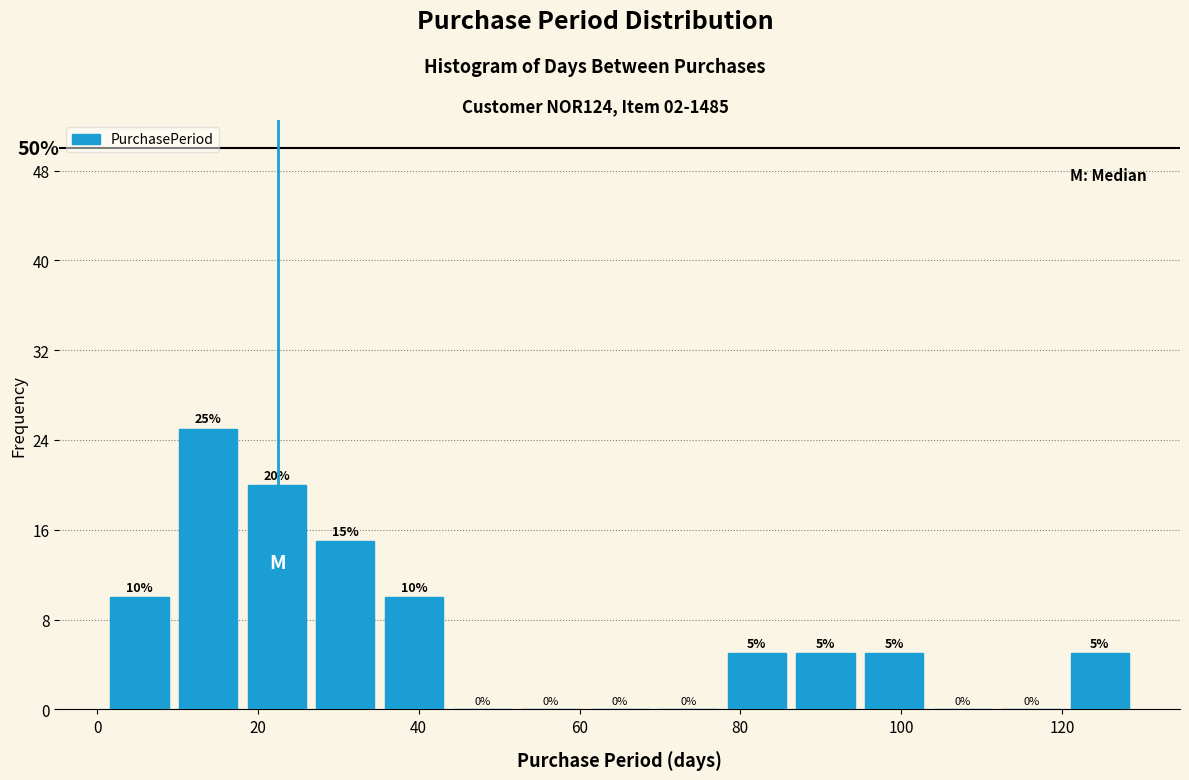

Reading left to right, transcribe this chart: for each bar, give the range it covers on the x-axis and its height. The bar edges are not printed on the chart, so give them approximately, as read against the axis.

2 to 10: 10
10 to 18: 25
18 to 26: 20
26 to 36: 15
36 to 44: 10
44 to 52: 0
52 to 60: 0
60 to 70: 0
70 to 78: 0
78 to 86: 5
86 to 94: 5
94 to 104: 5
104 to 112: 0
112 to 120: 0
120 to 130: 5